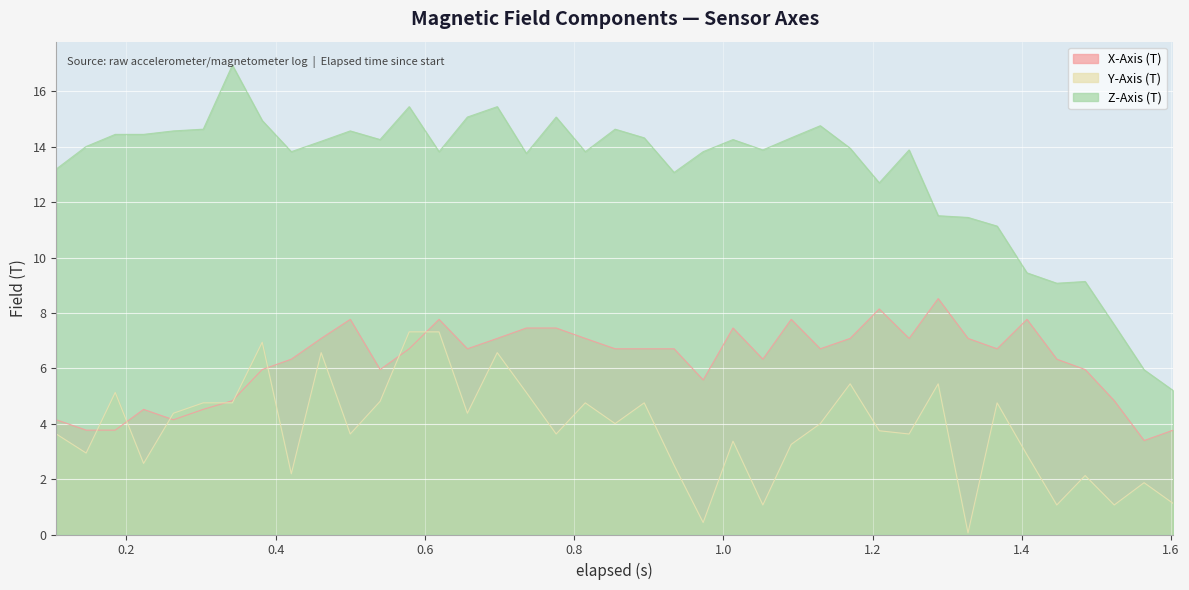

What is the average value of the Z-Axis (T) series?

13.1